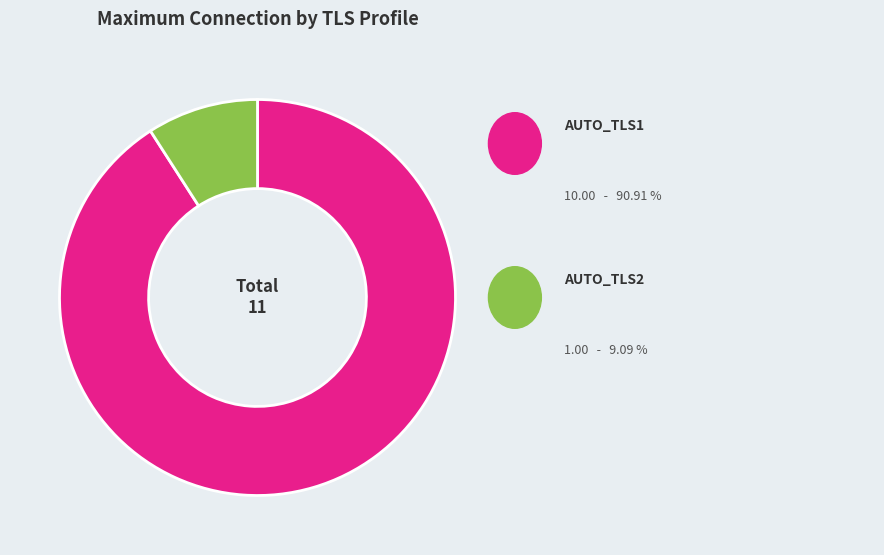

Is there a majority slice in this chart?

Yes